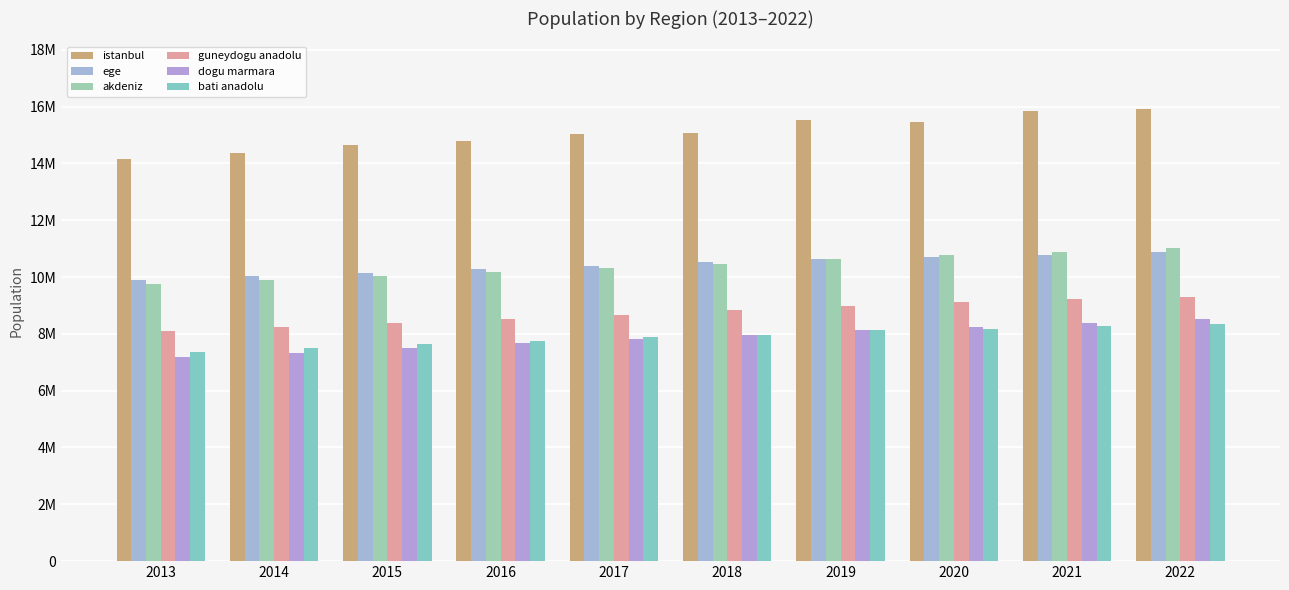

What is the average value of the ege series?

10420126